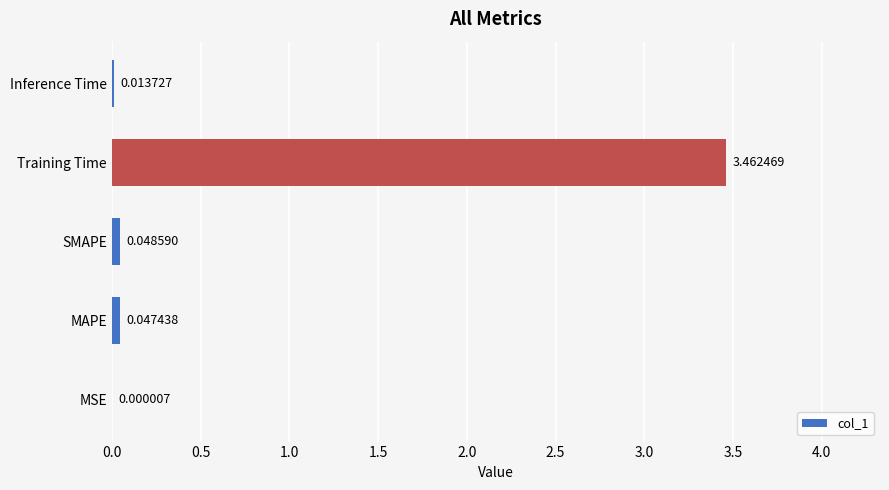

Which category has the highest value across all series?

Training Time